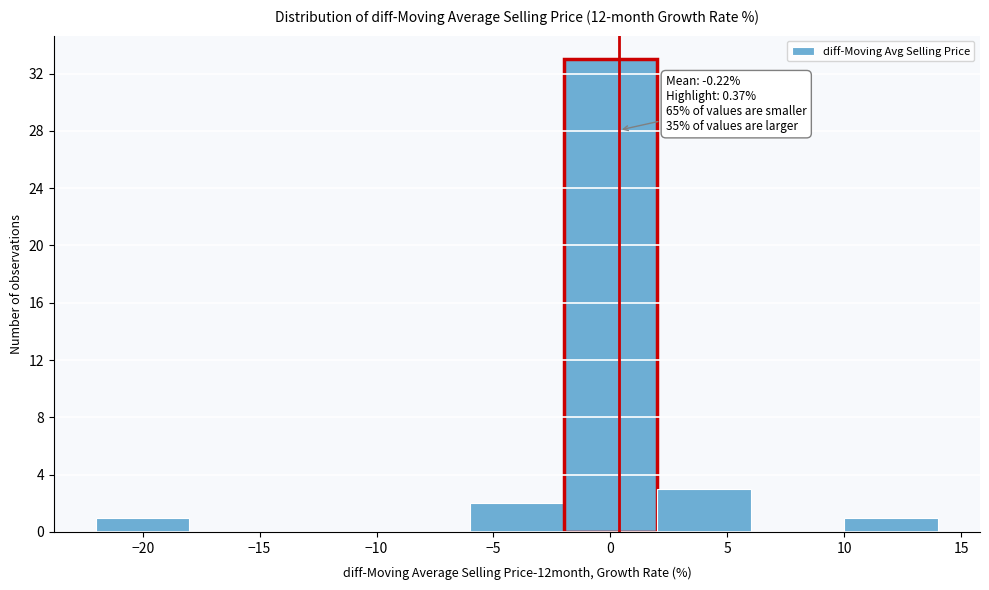

Over which range of the x-axis is the bar tallest?

-2 to 2